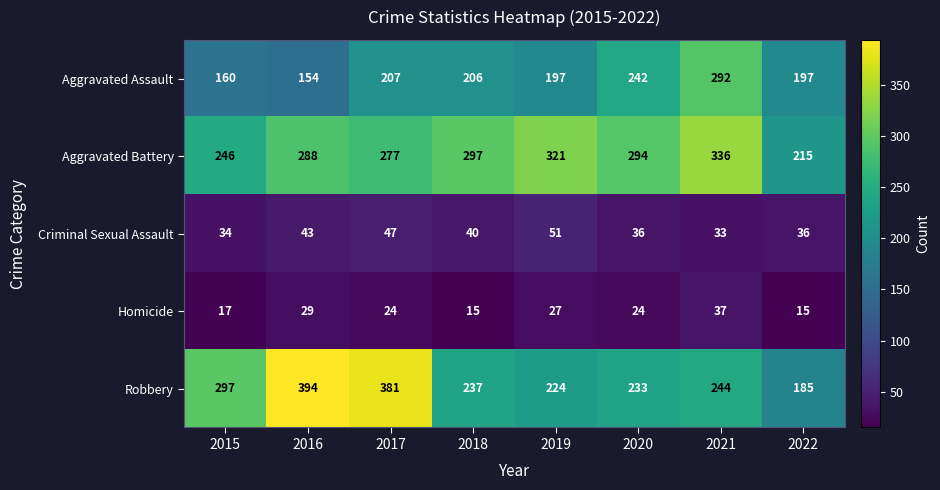

Which series has the largest total across all categories?

Aggravated Battery